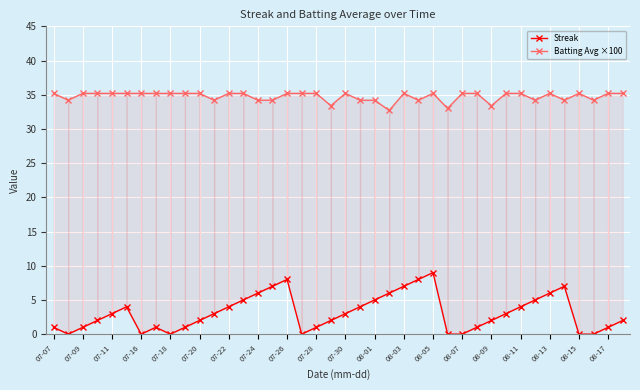

What is the greatest value displayed?

35.2